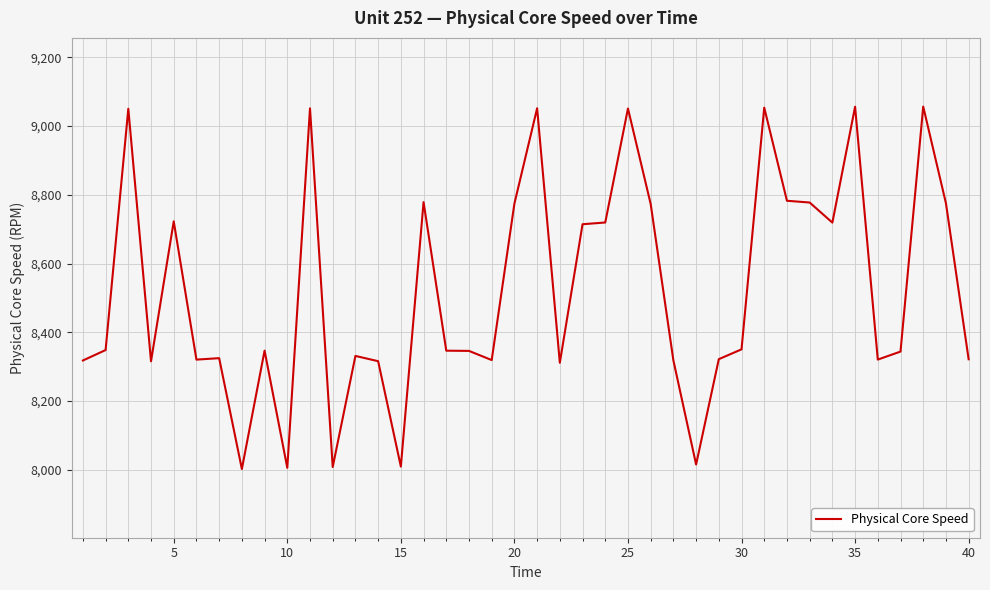

What is the minimum value shown in the chart?

8002.0